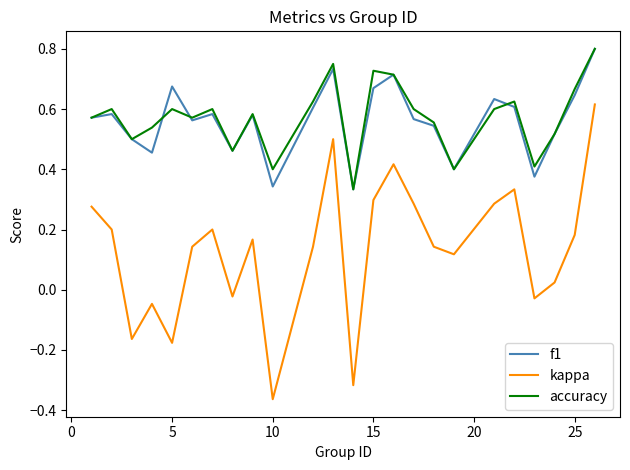

Which series has the largest range (max minus min)?

kappa